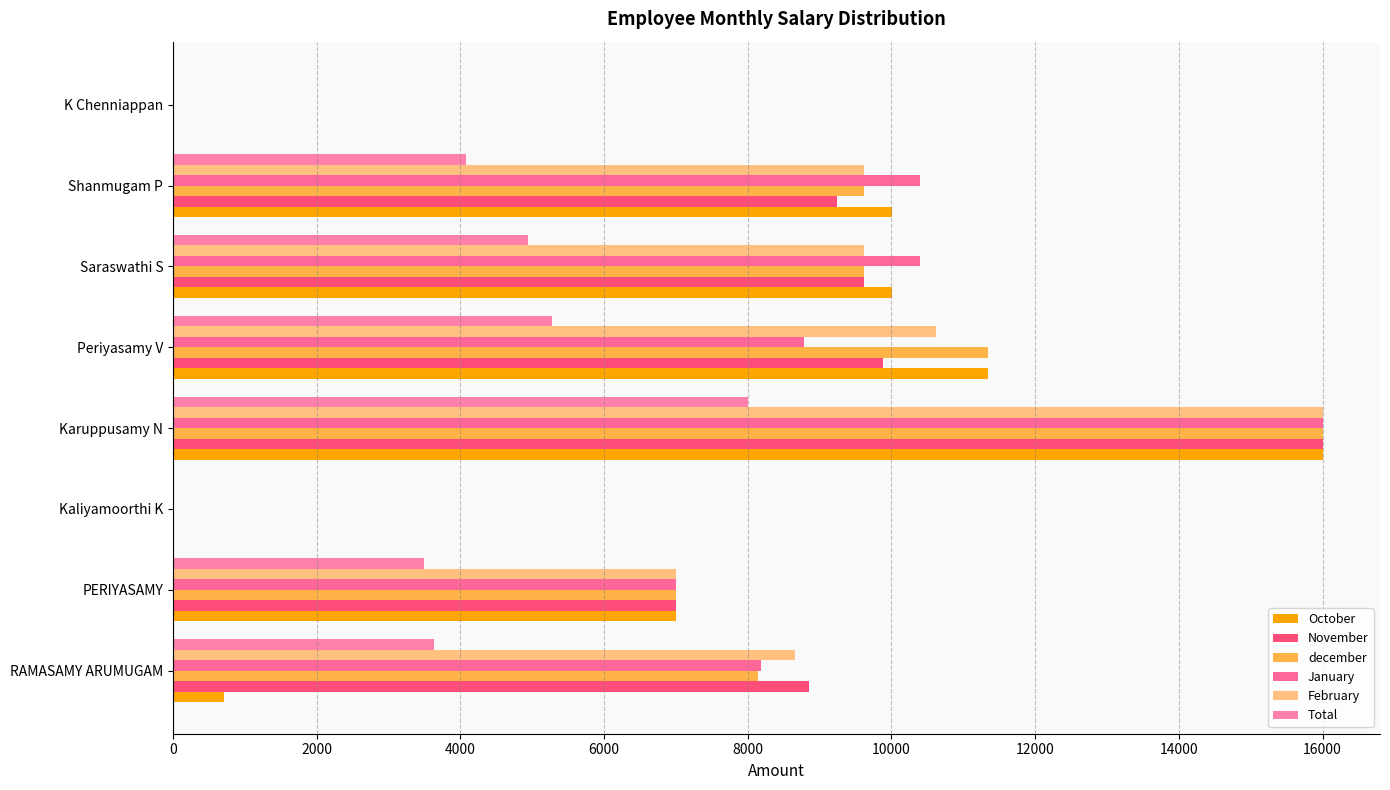

How many series are shown in this chart?

6